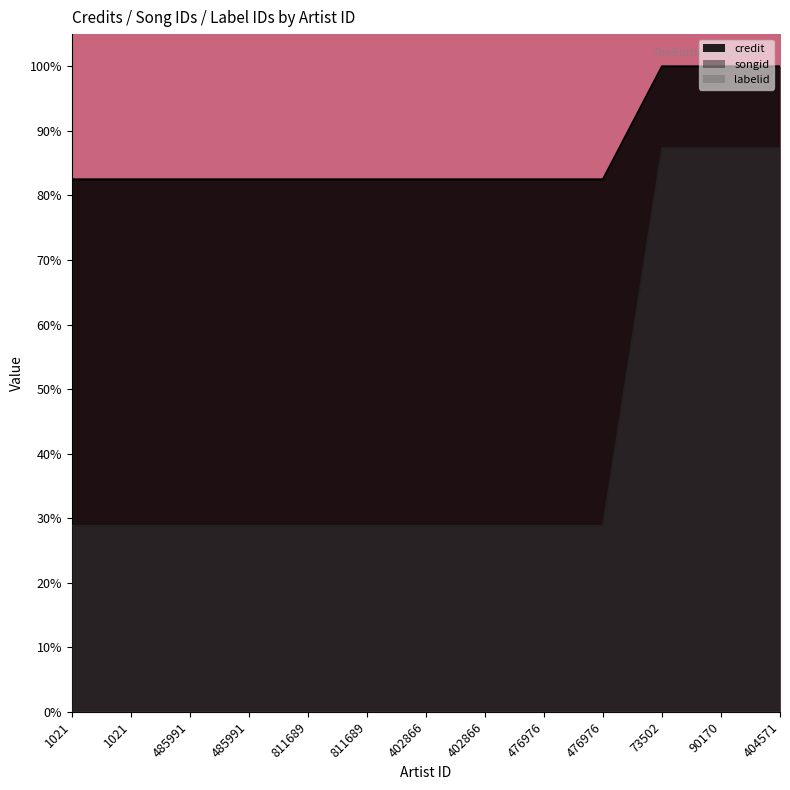

At which label does songid reach its minimum?

1021